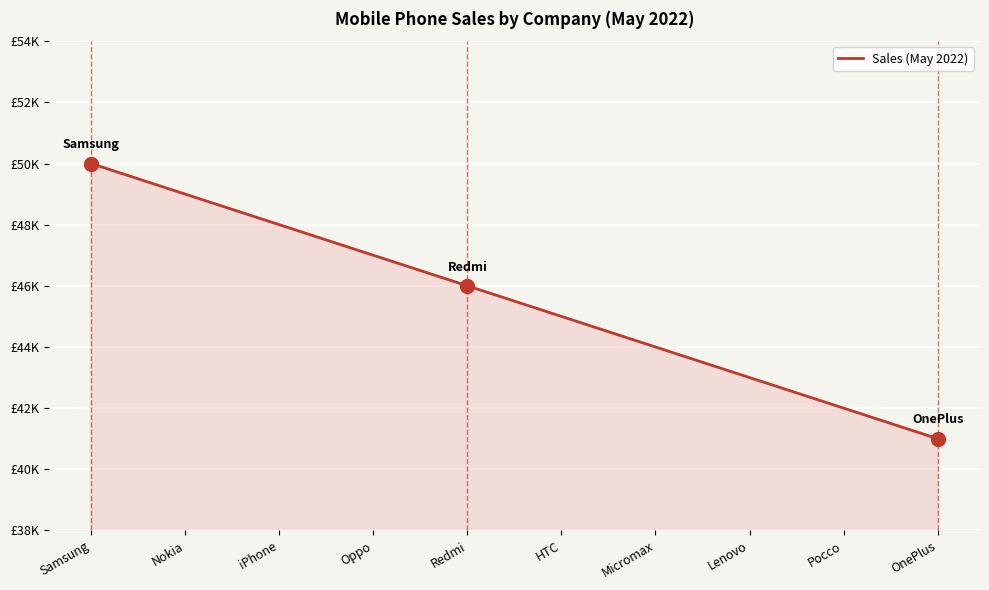

What is the label of the 7th point from the left?

Micromax